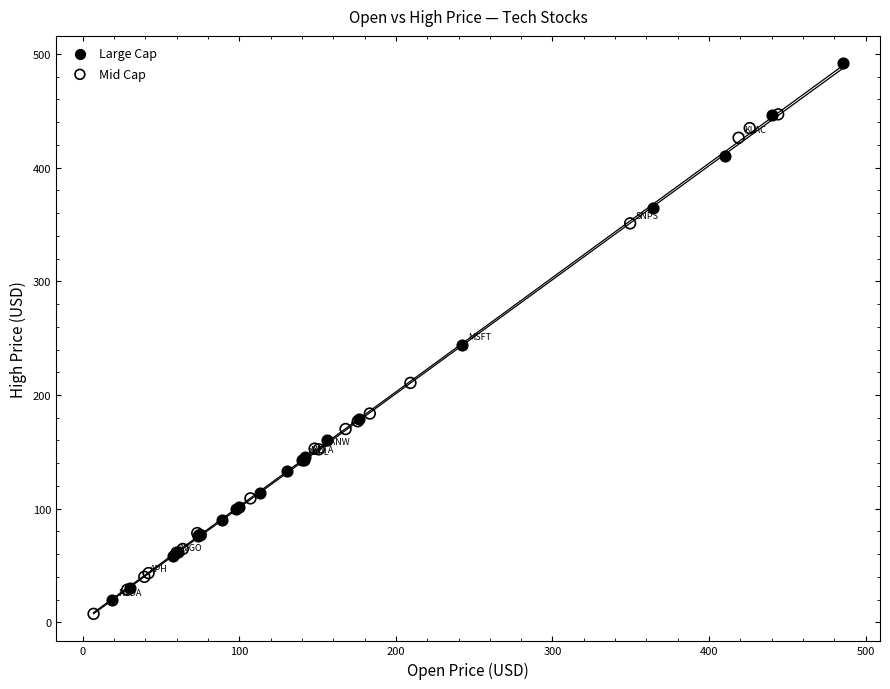

Which series contains the highest Y value?

Large Cap